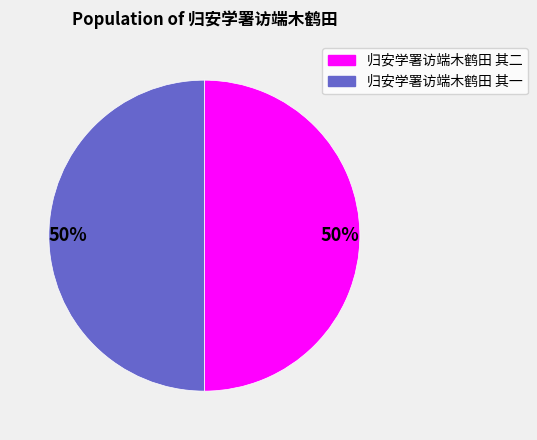

To the nearest percent, what is the average slice percentage?

50%